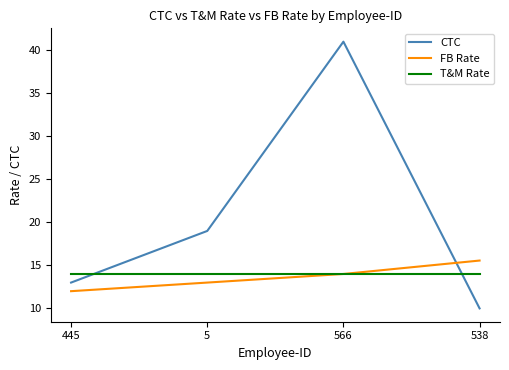

What is the total value across all series at 566?

69.0